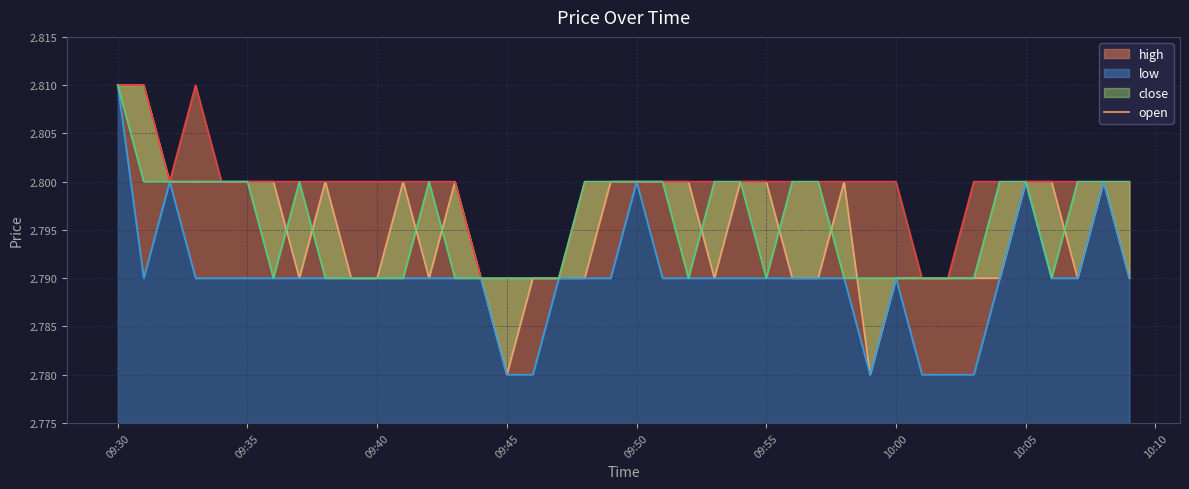

The low series shows 1.0 at 9. True or false?

False